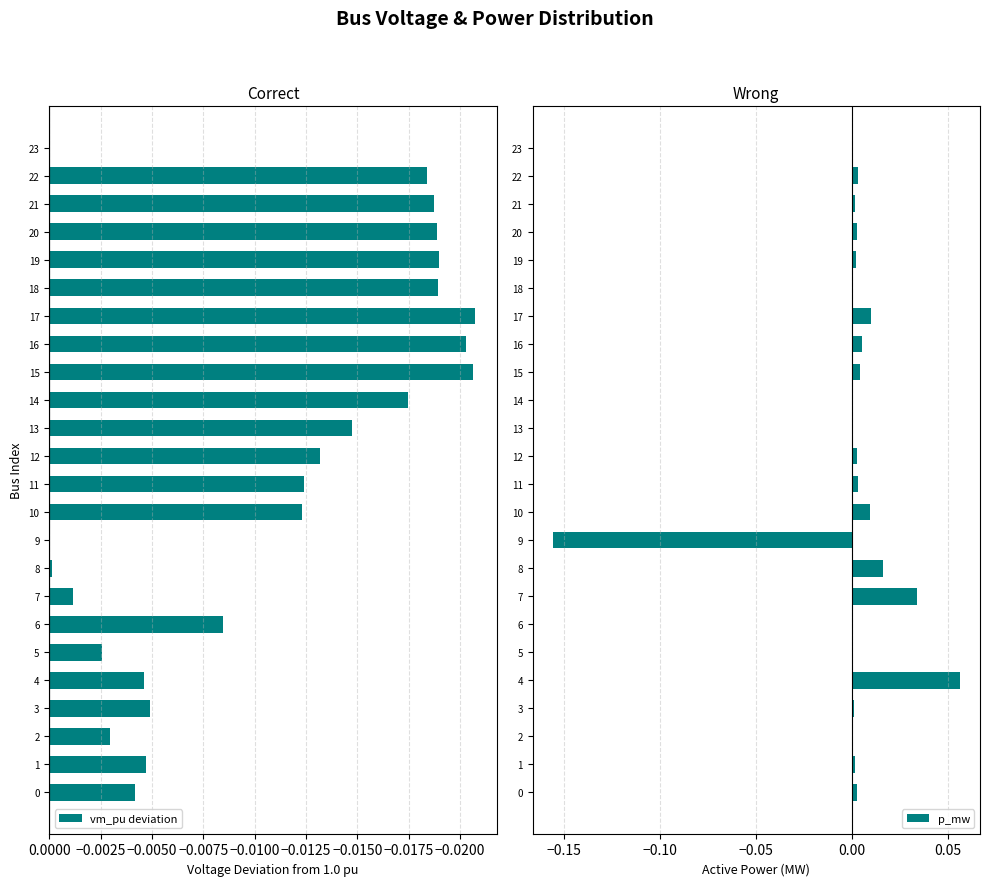

Is it true that p_mw equals 0.0 at 21?

False